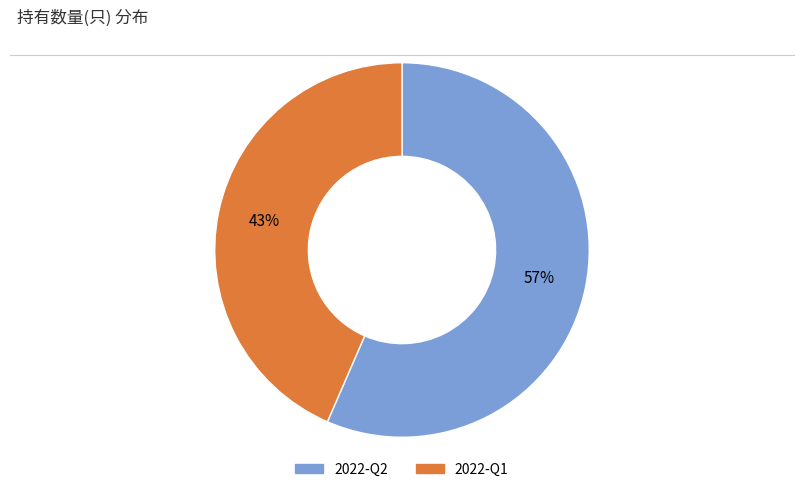

Count the number of slices in the pie.

2